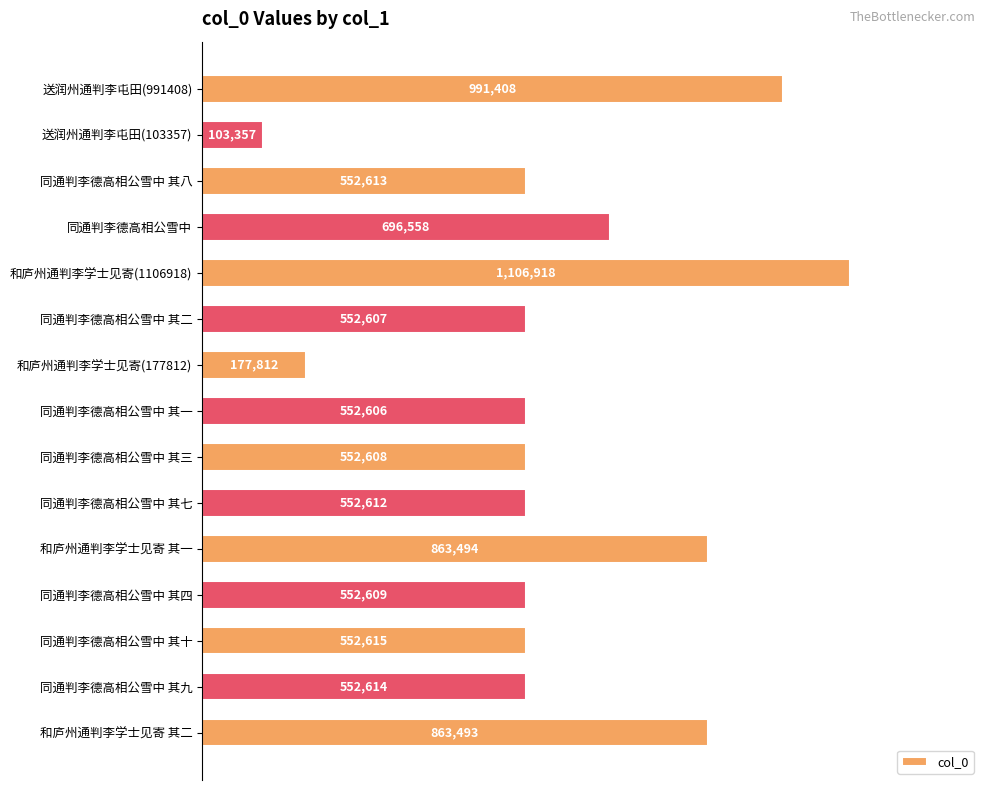

Does the chart contain any negative values?

No